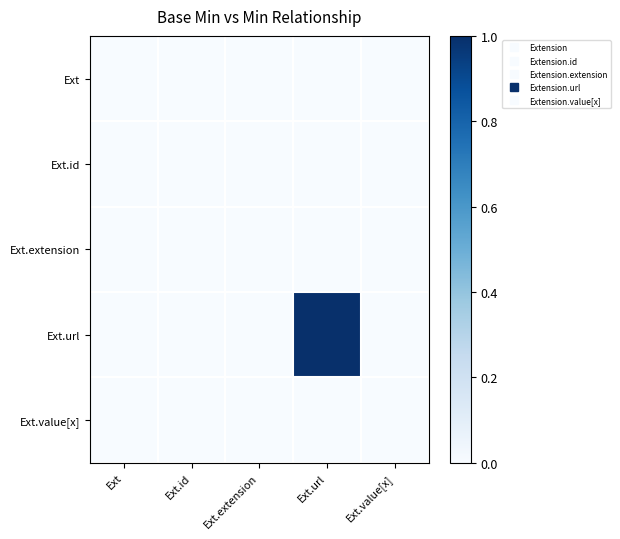

Count the number of categories in the chart.

5